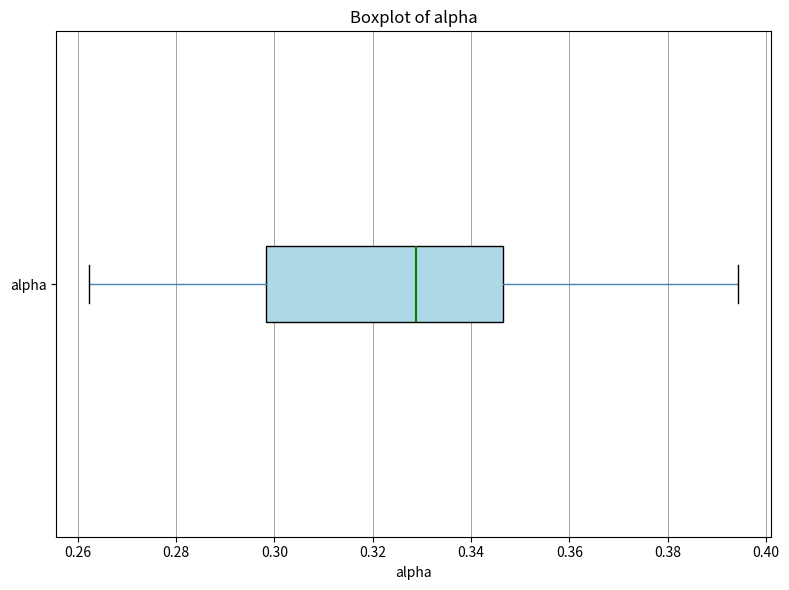

Where is the right edge of the box for alpha on the x-axis? The values are not printed on the chart, so give them approximately, as read against the axis.

0.346